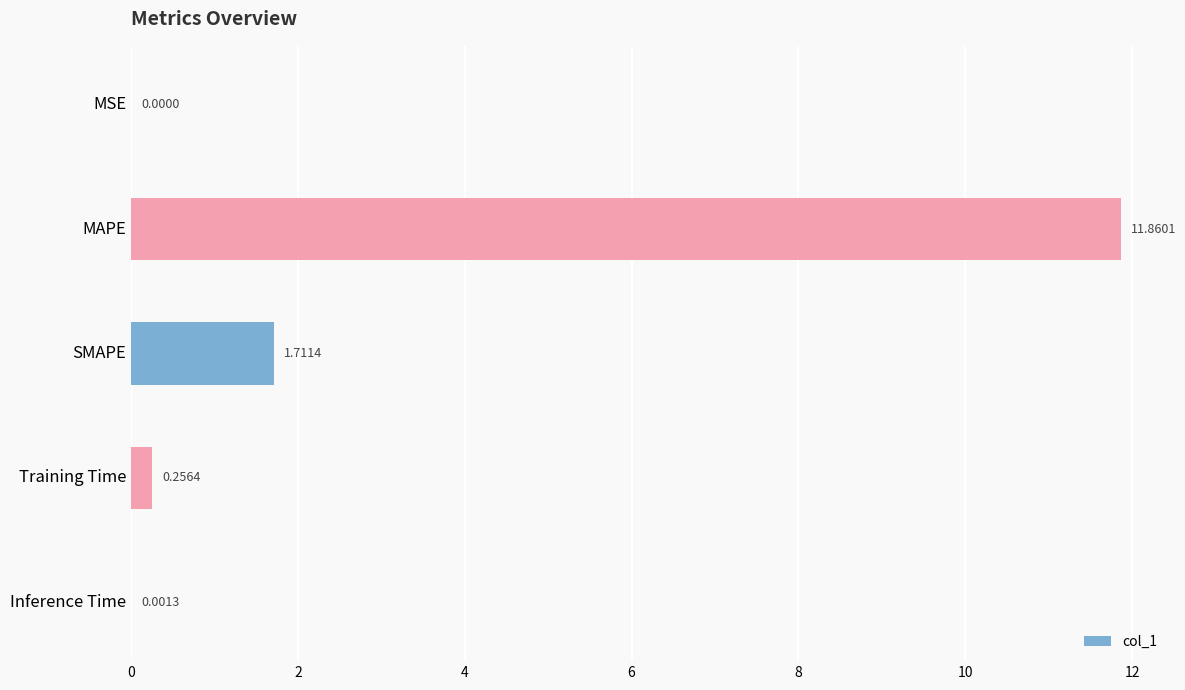

What is the average value?

2.8